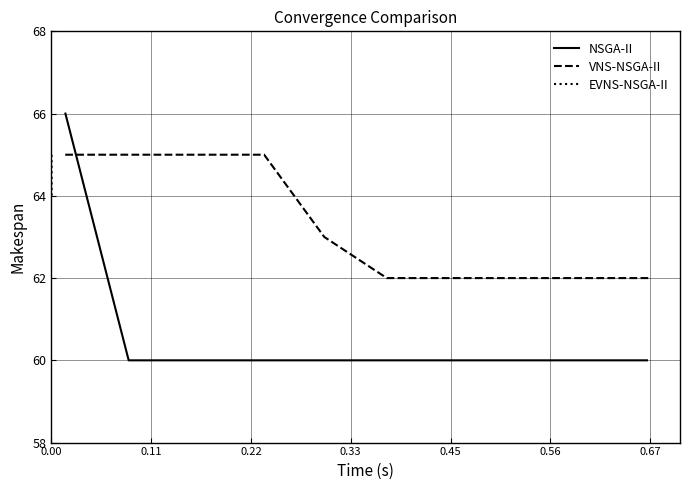

What is the value of the NSGA-II point at the 7th from the left?

60